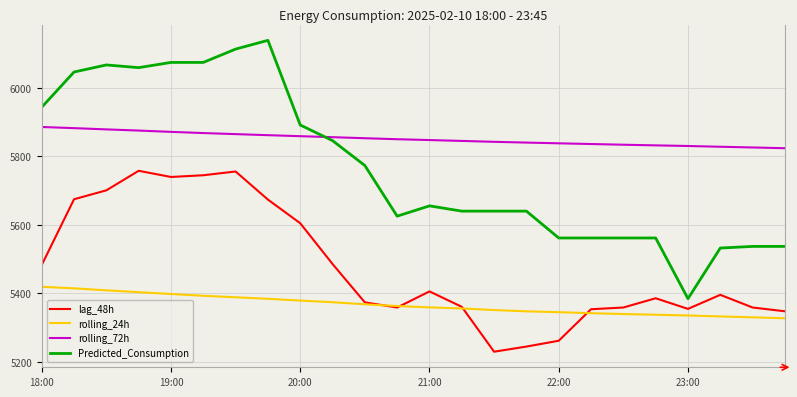

Rank the series by their maximum value, from lowest to highest.

rolling_24h, lag_48h, rolling_72h, Predicted_Consumption